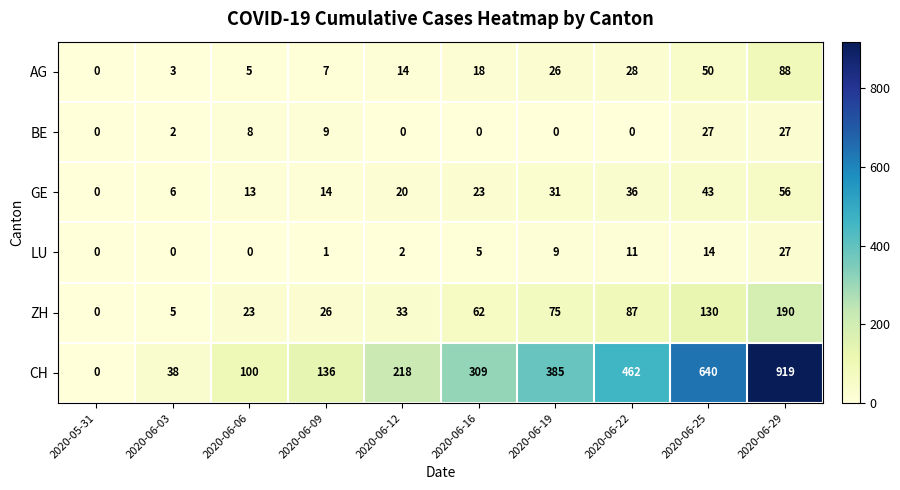

What is the spread (max minus min) of values at 2020-06-06?

100